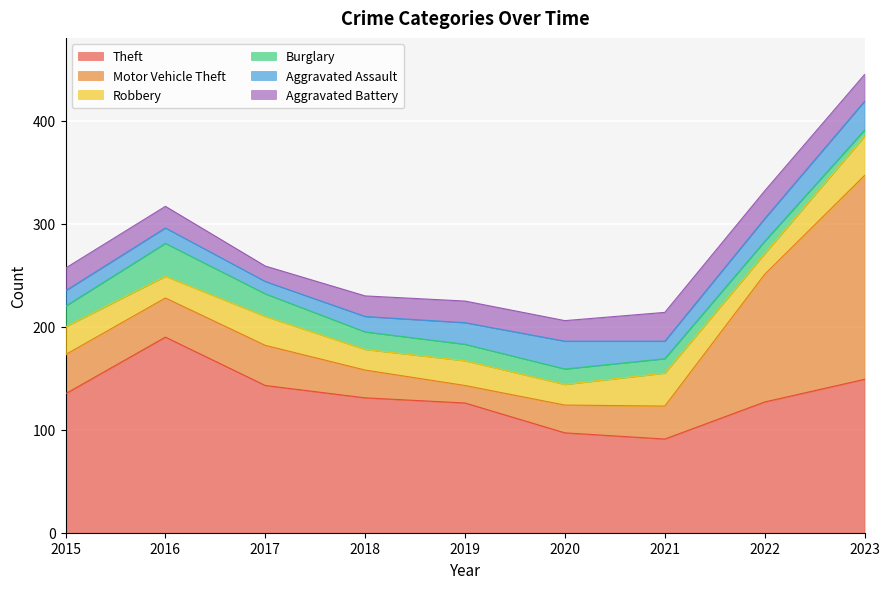

What is the sum of all Robbery values?

230